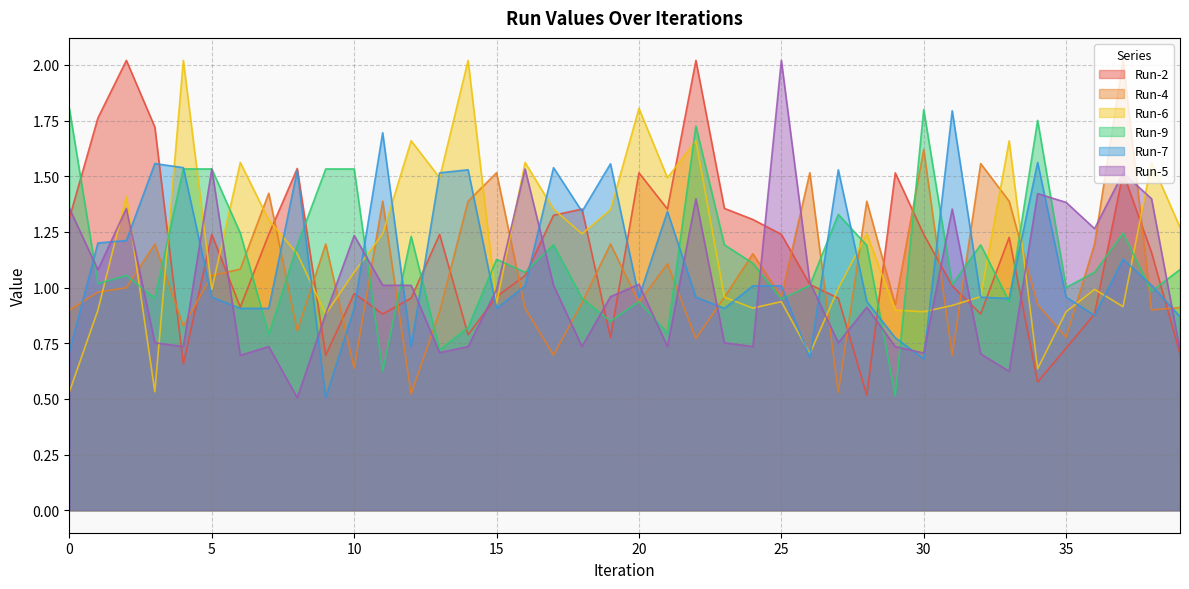

The Run-9 series shows 1.1 at 7. True or false?

False